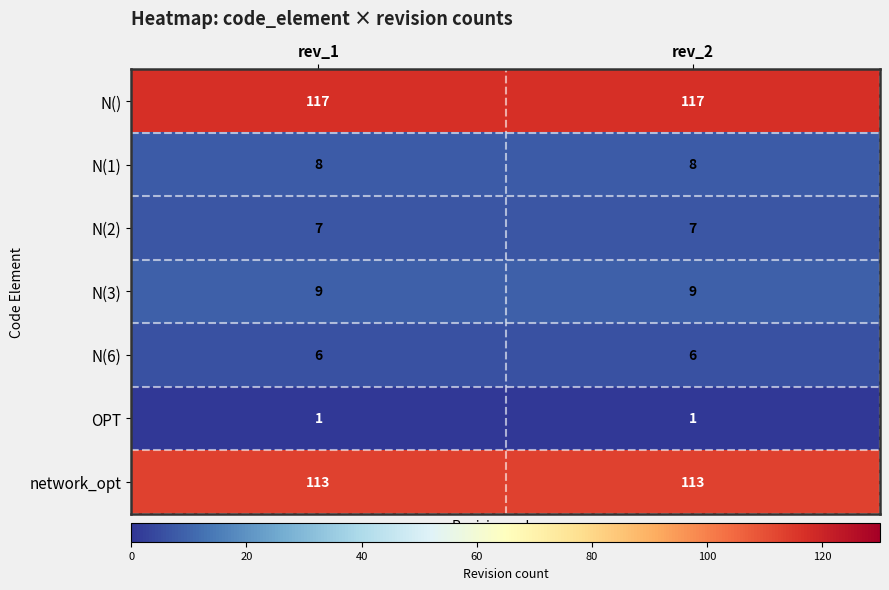

Which series has the largest total across all categories?

N()